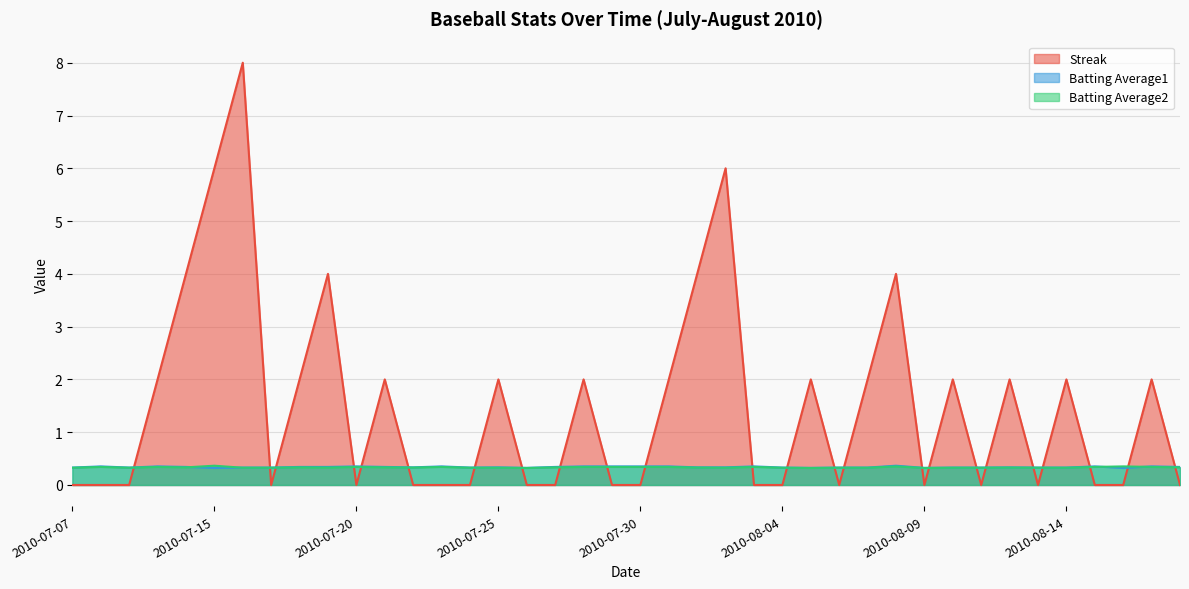

At 2010-07-31, list the series in order from smallest to largest.

Batting Average2, Batting Average1, Streak